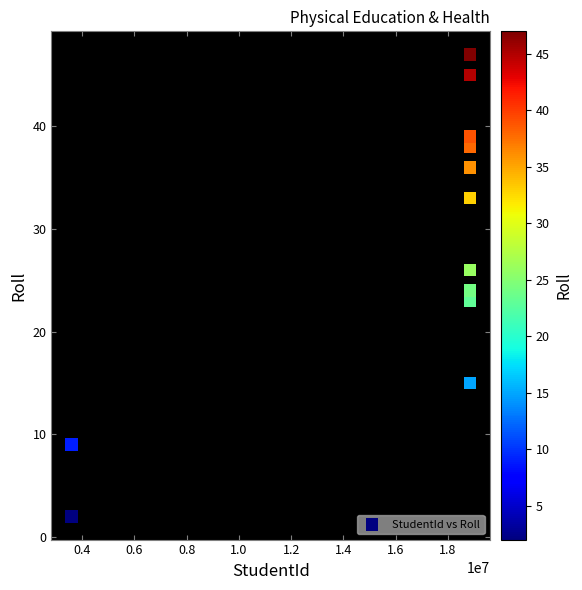

What is the range of Y values (max minus min)?

45